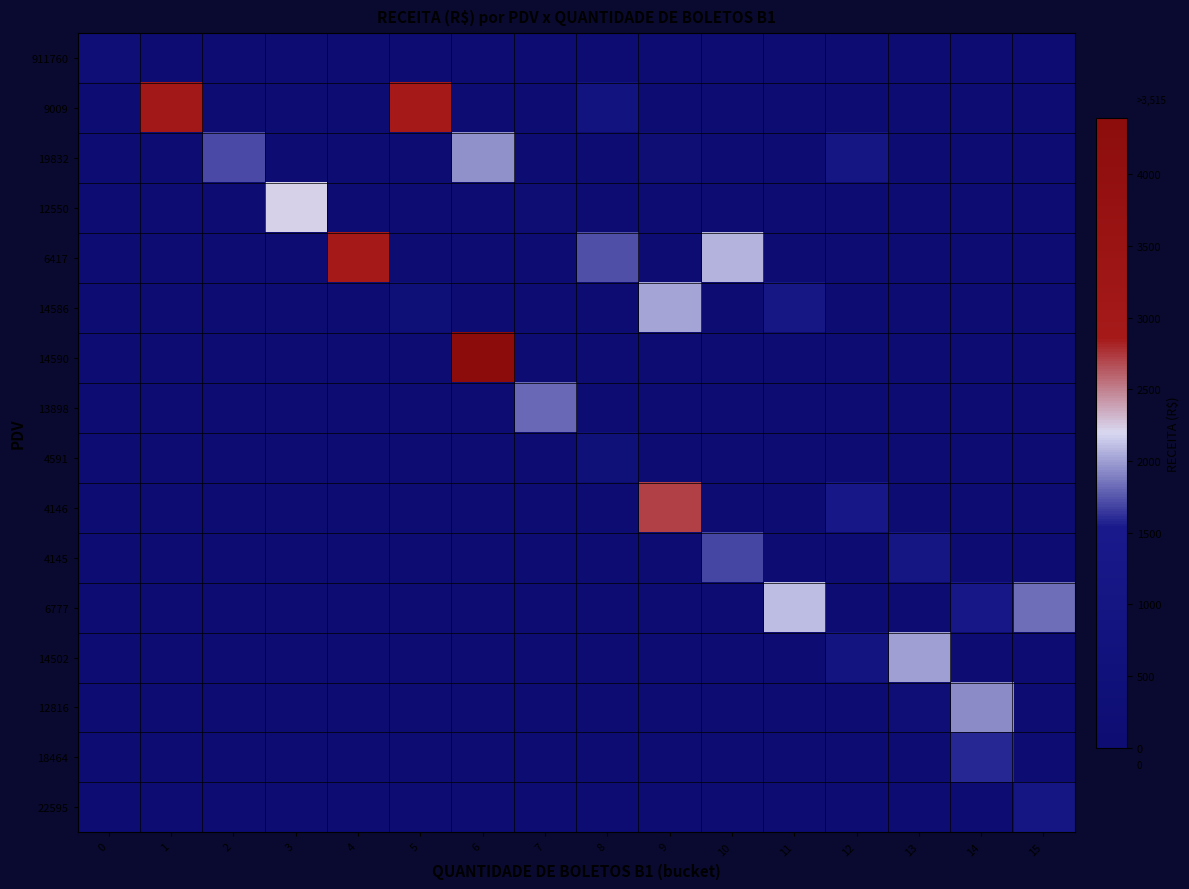

Which series changed the most between 0 and 15?

6777